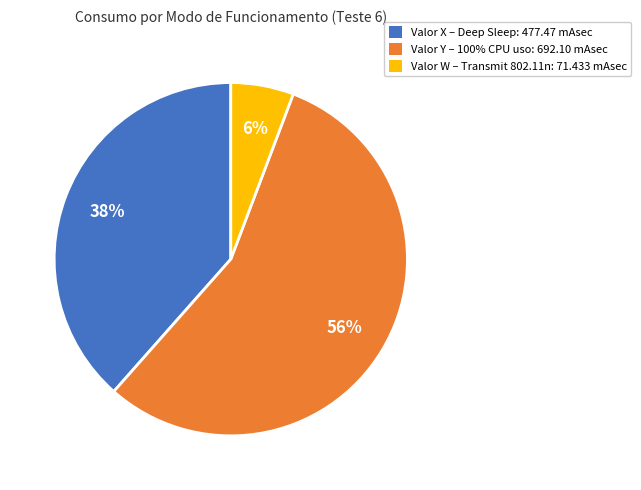

Count the number of slices in the pie.

3